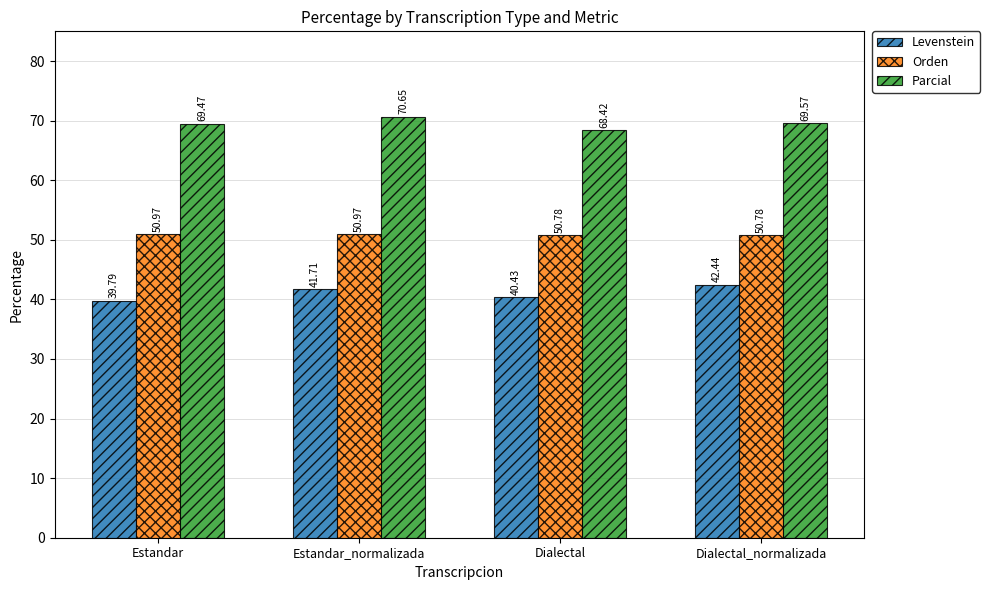

Rank the series by their average value, from lowest to highest.

Levenstein, Orden, Parcial